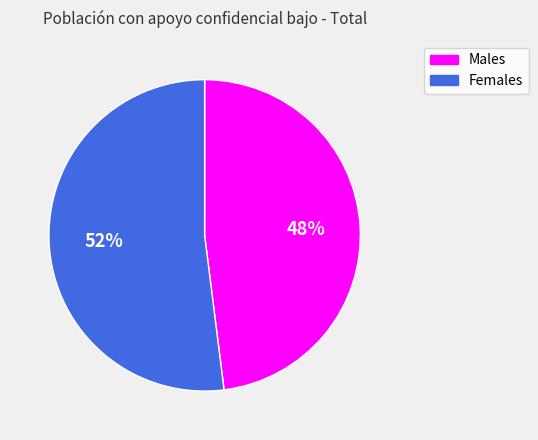

To the nearest percent, what is the average slice percentage?

50%